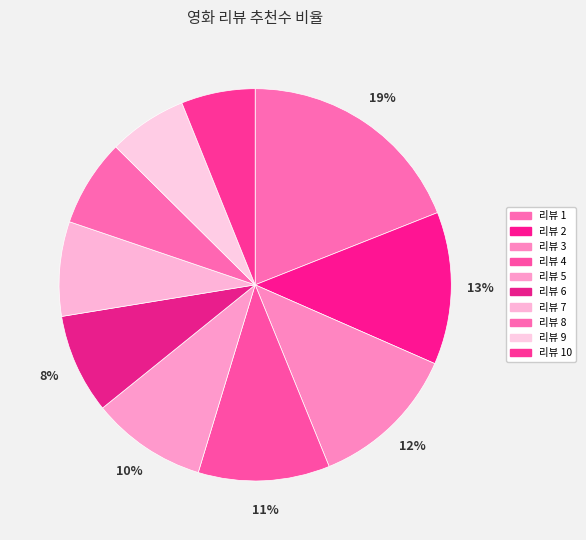

To the nearest percent, what is the average slice percentage?

10%